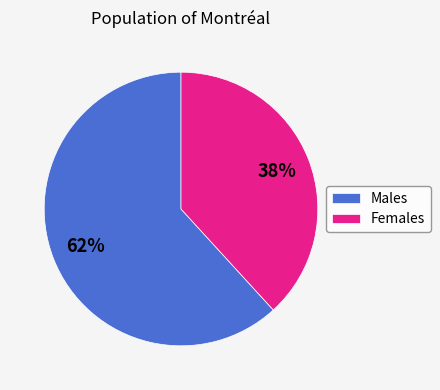

Is it true that Females is 38% of the pie?

True